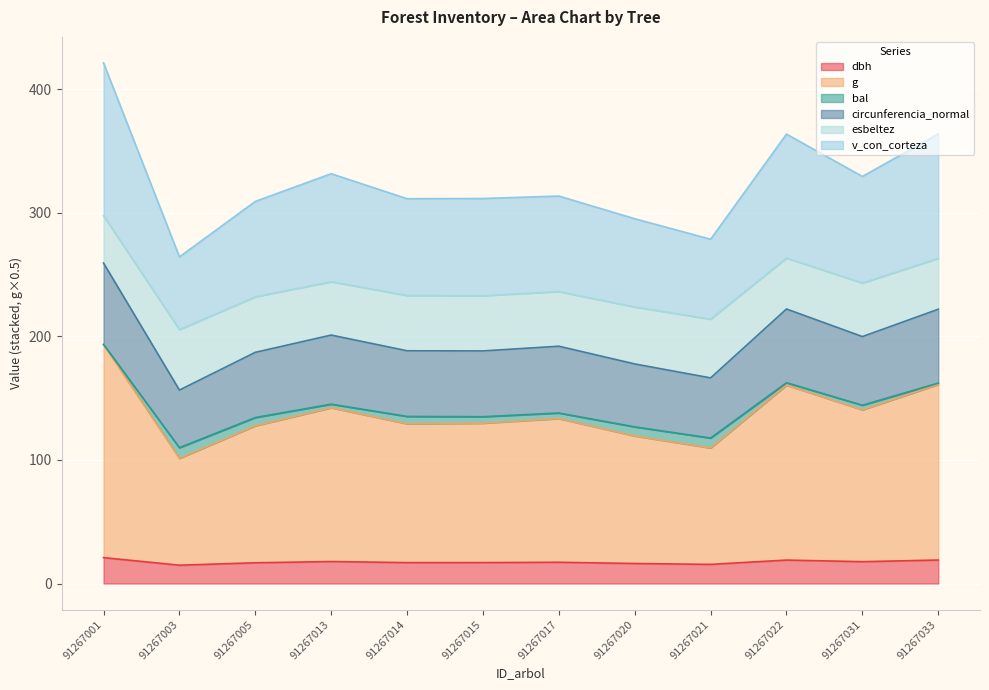

Where is the first local minimum for esbeltez?

91267003